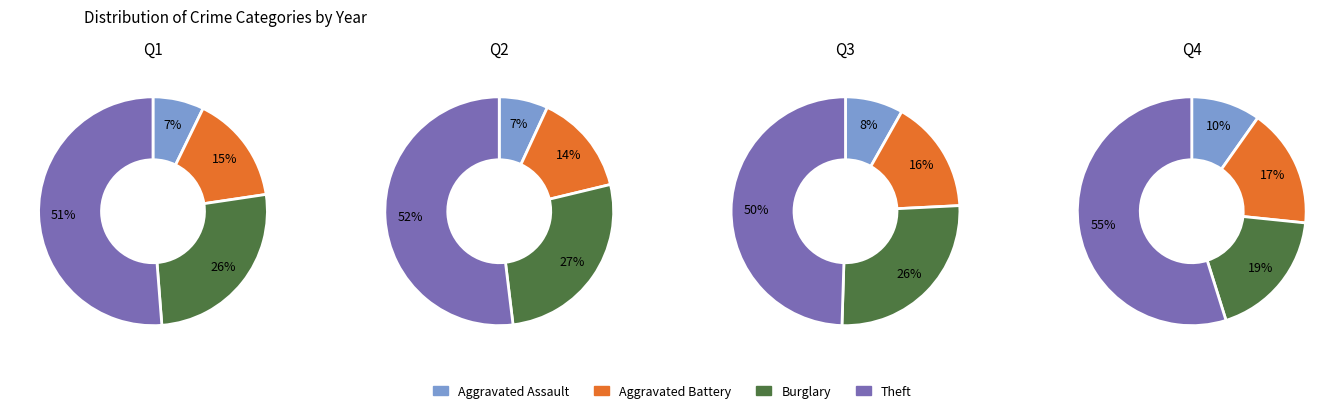

The 2016 slice represents 29% of the pie. True or false?

False